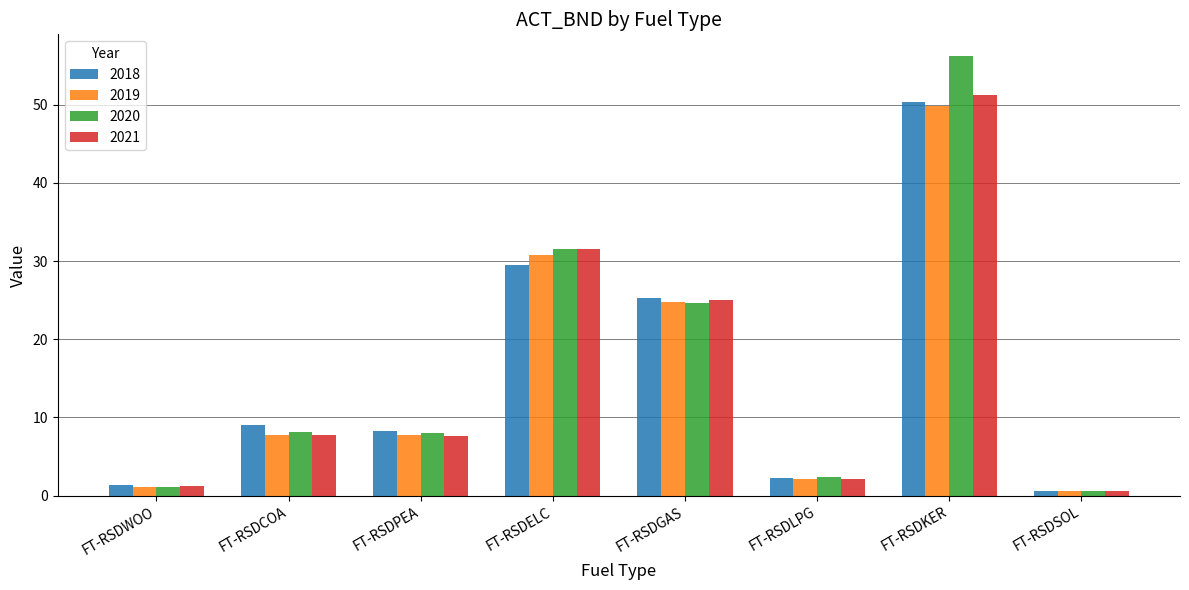

What is the label of the 7th bar from the left?

FT-RSDKER